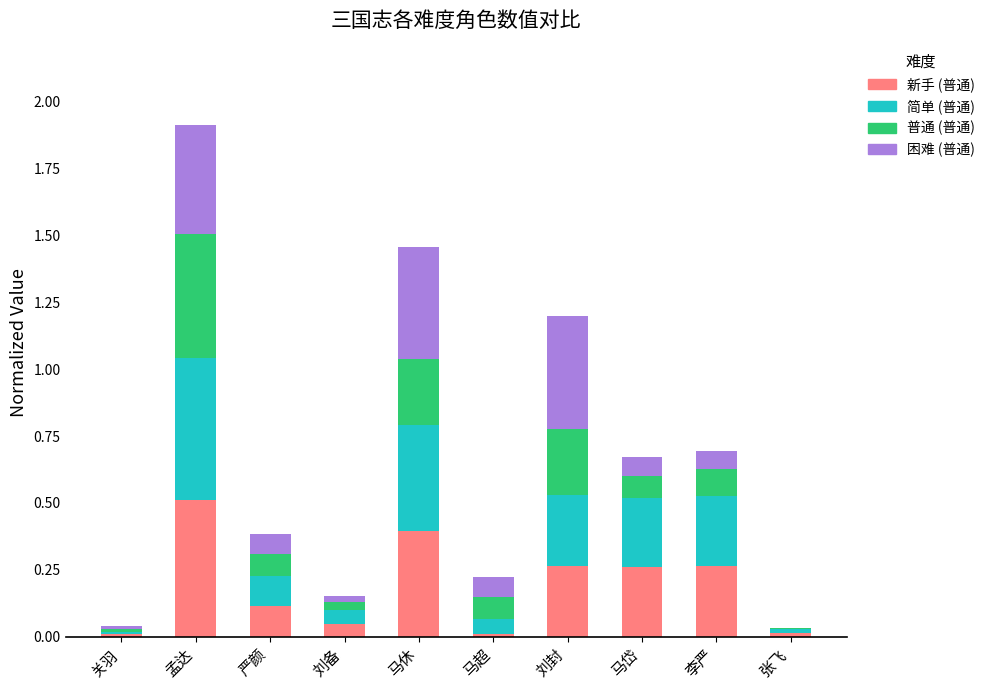

What value does the 新手 (普通) series have at 马休?

0.4